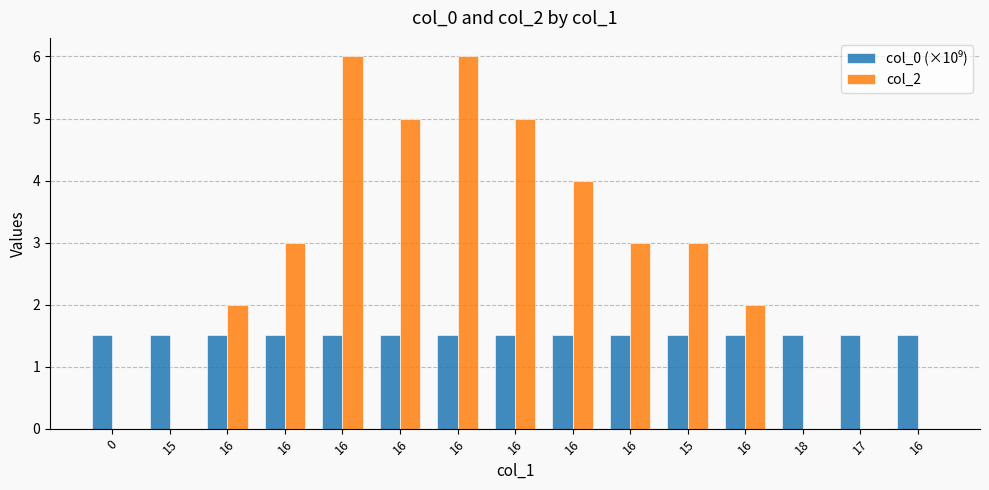

Is it true that col_2 equals 2.1 at 16?

False